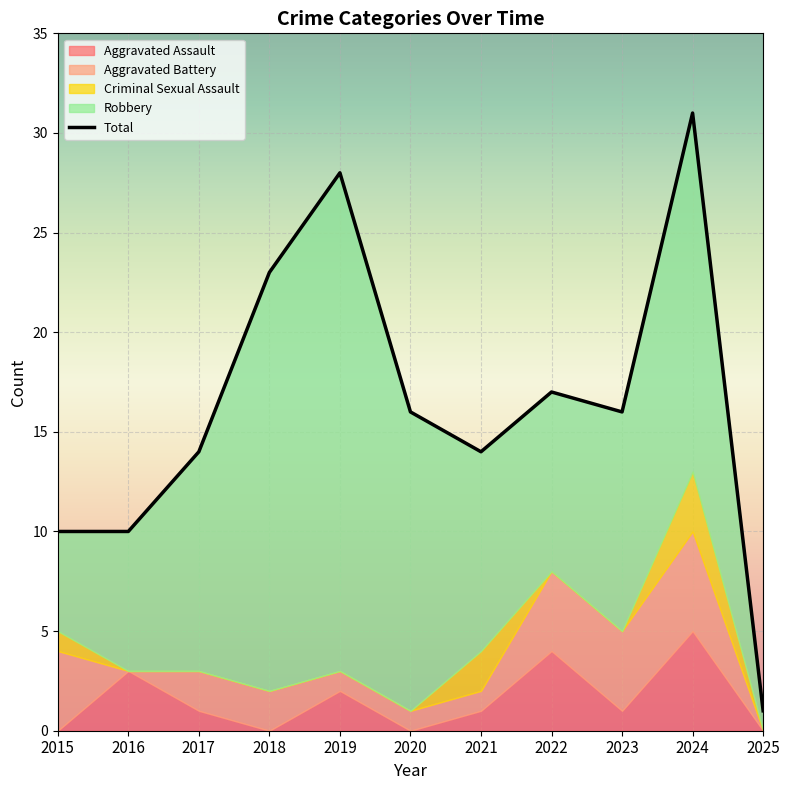

Between 2018 and 2024, which is larger?

2024